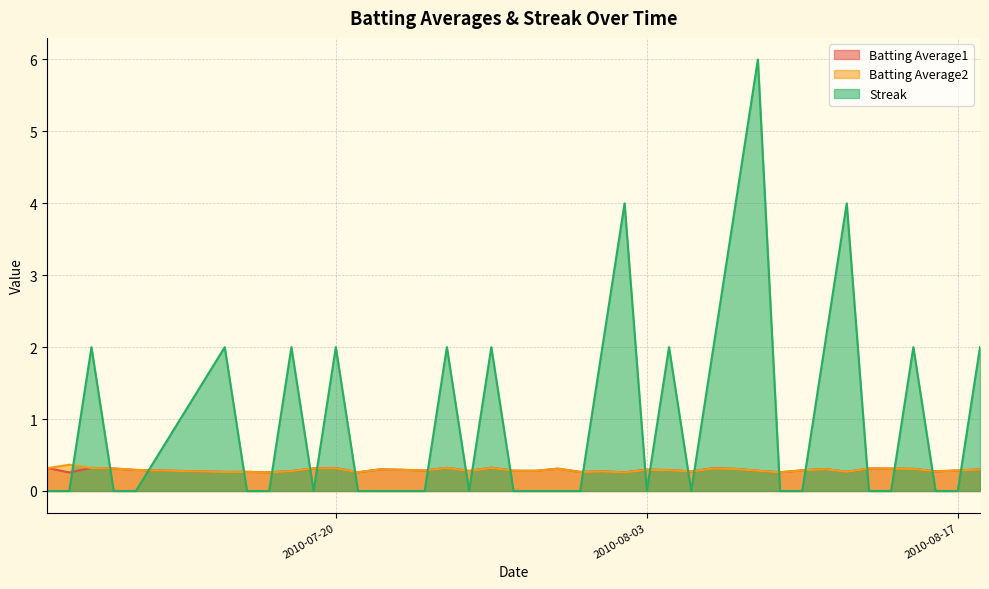

In Batting Average1, how many points are higher than both neighbors (excluding endpoints)?

12